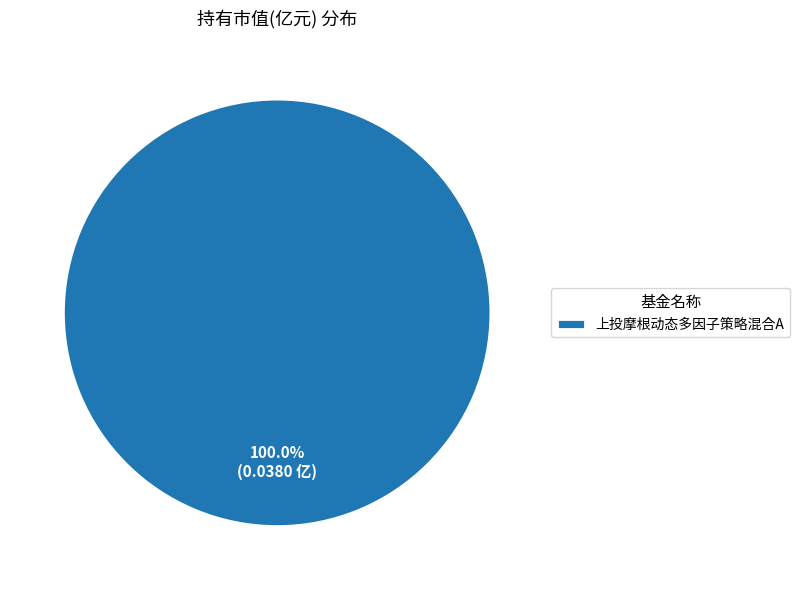

Rank the categories by value from lowest to highest.

上投摩根动态多因子策略混合A